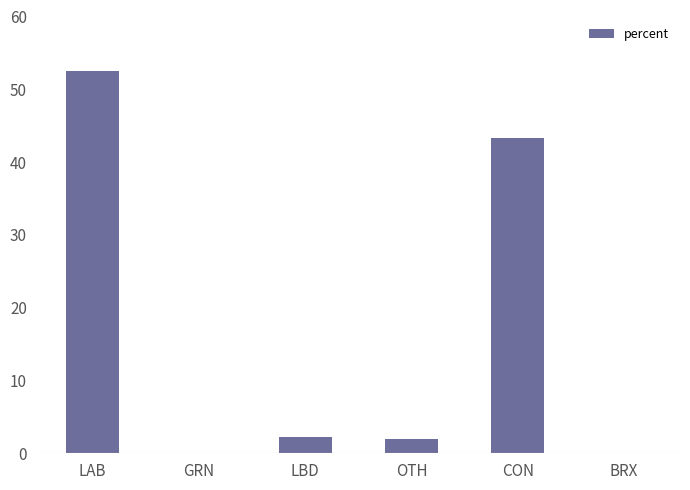

What is the change in value from LBD to BRX?

-2.2